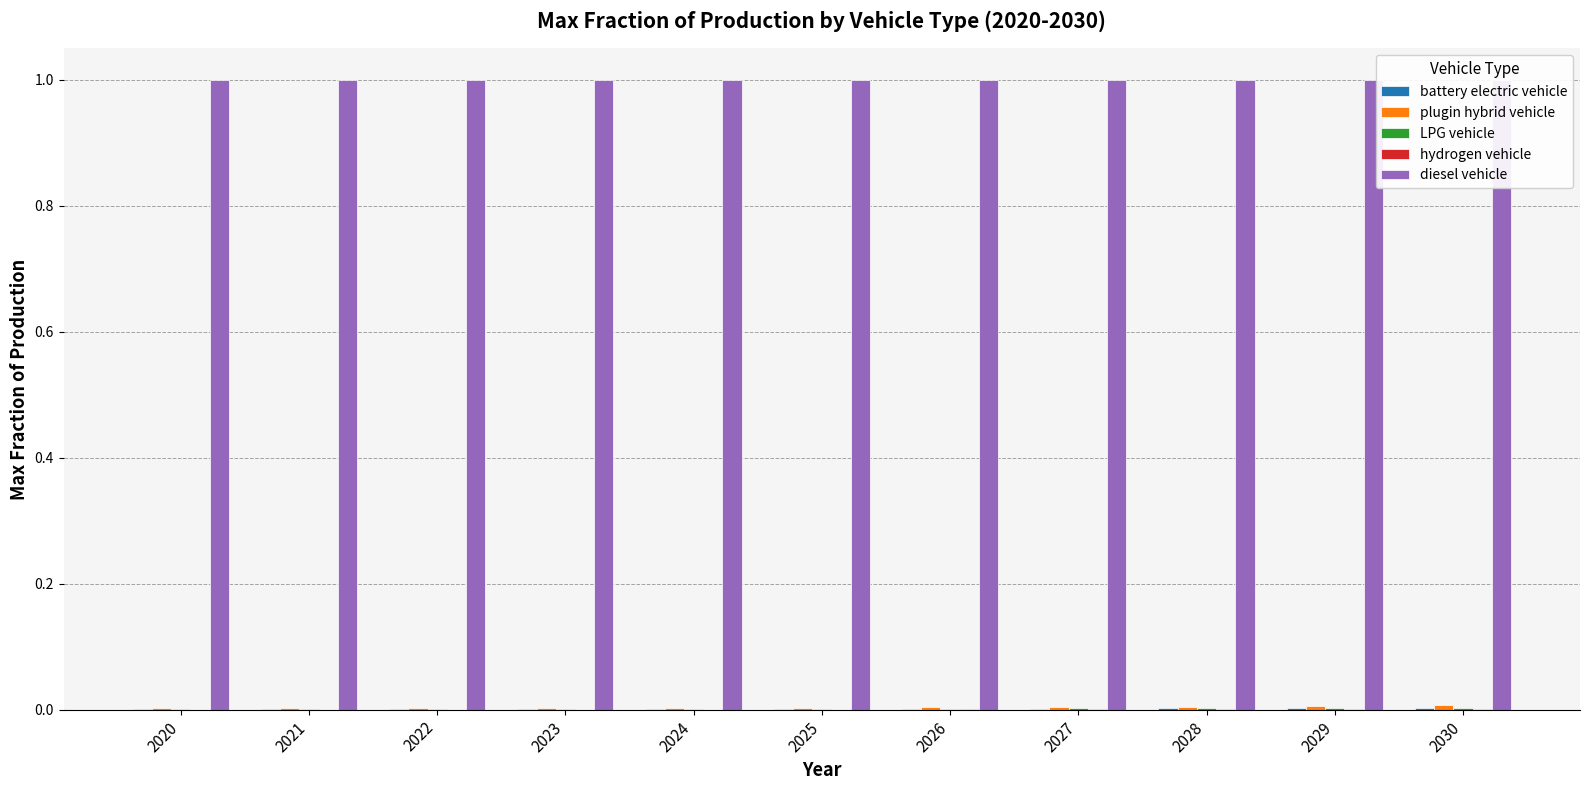

True or false: LPG vehicle has a value of 0.0 at 2024.

False